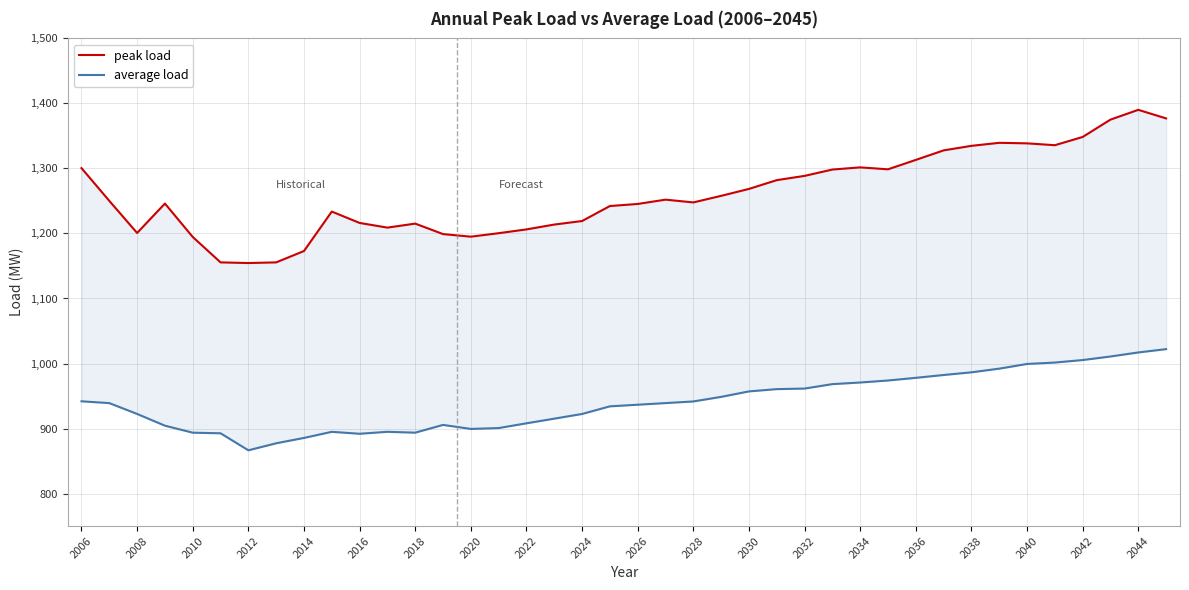

List the series in order of their peak value, lowest first.

average load, peak load